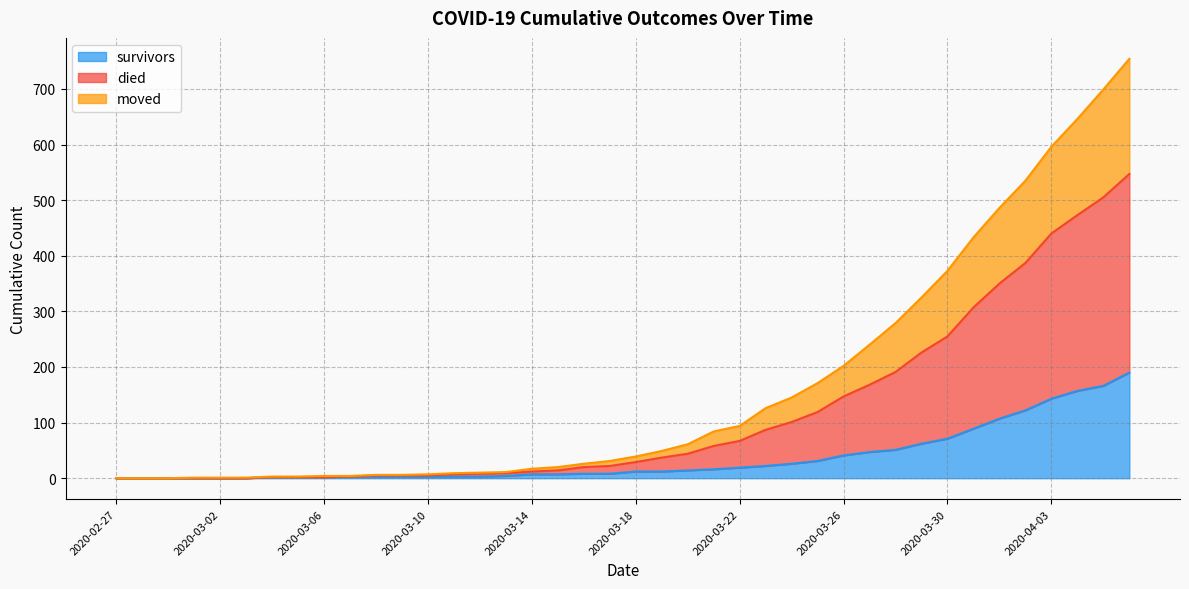

How many lines are shown in the chart?

3